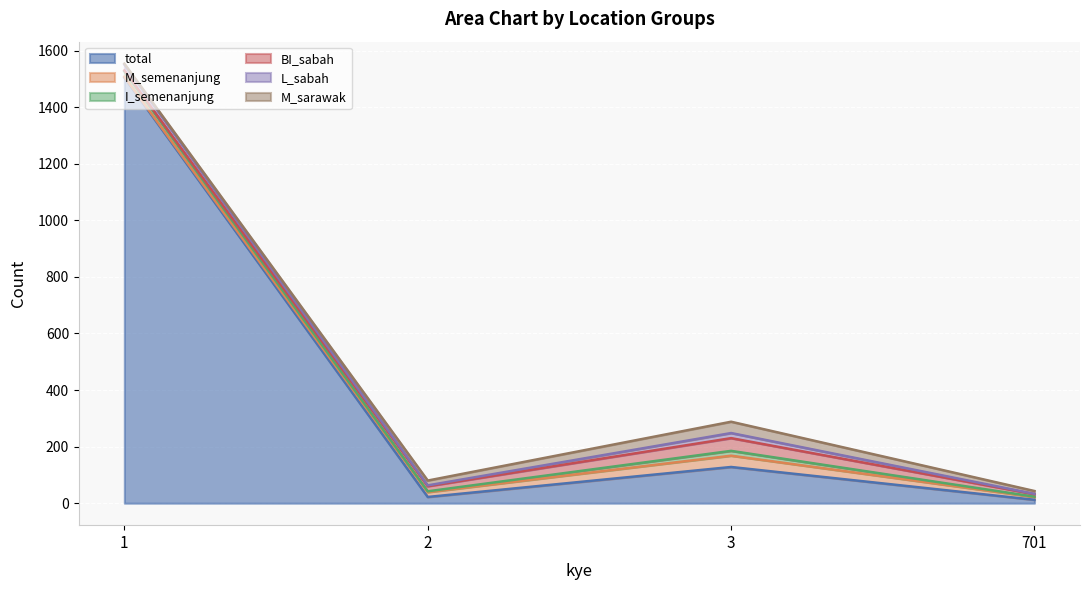

Where is the first local minimum for L_sabah?

2